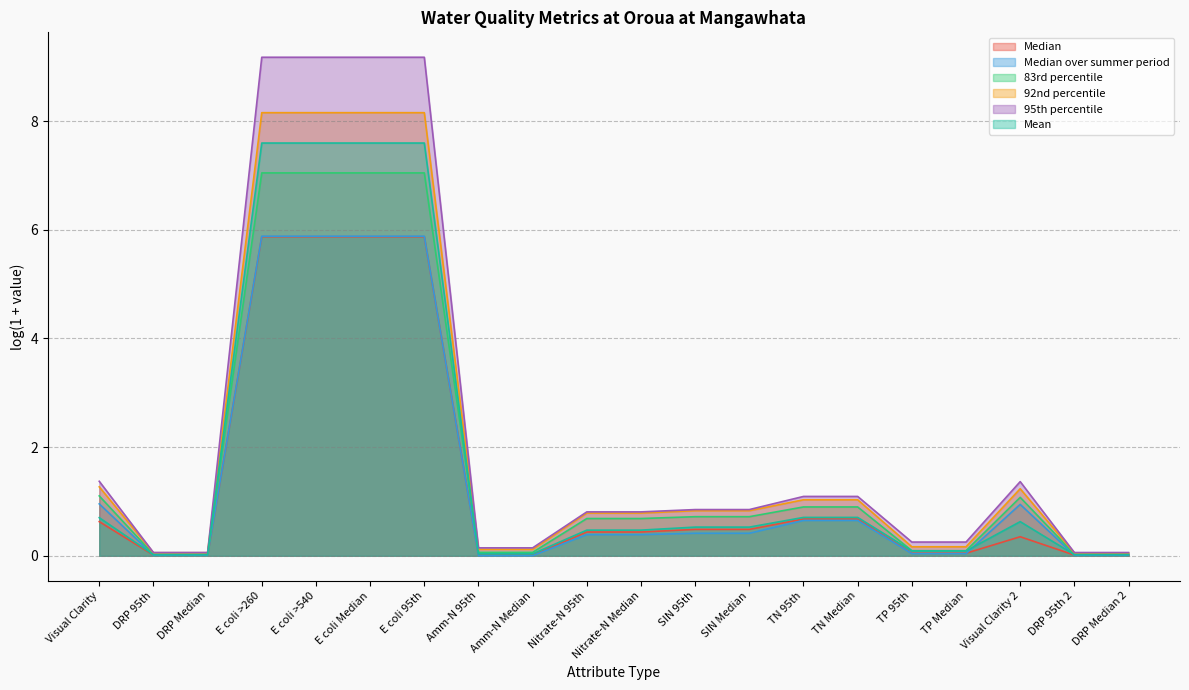

Is it true that Mean equals 0.0 at Amm-N 95th?

True